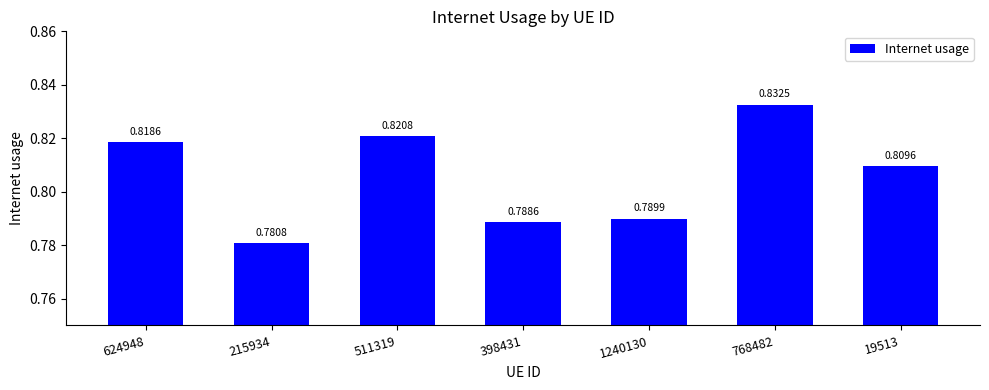

What is the sum of all values?

5.6